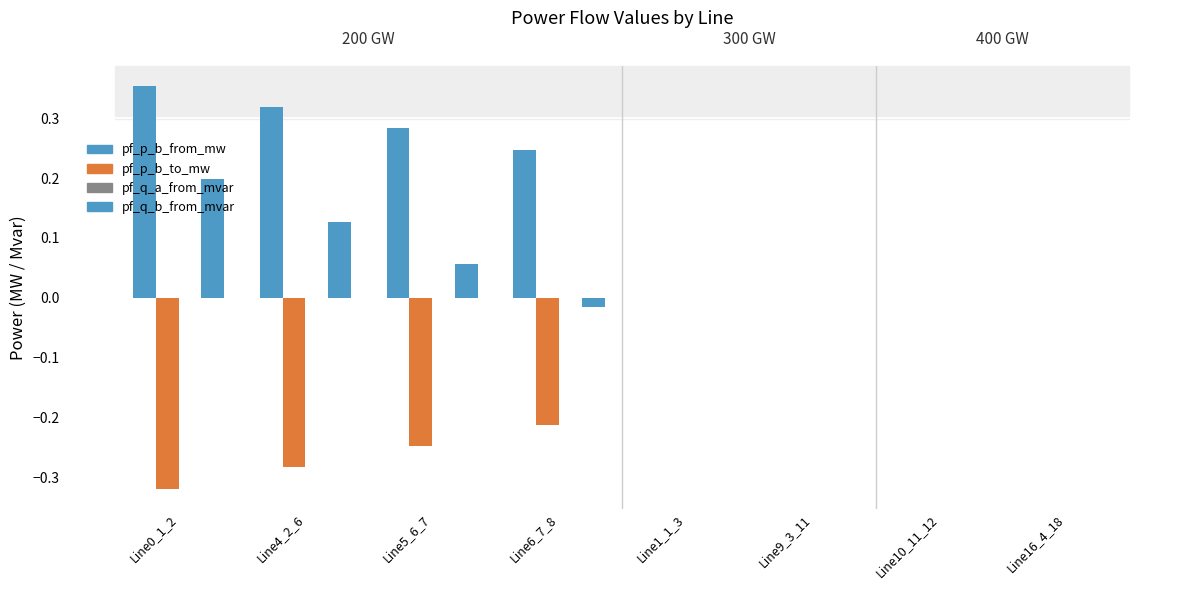

What position from the right is Line6_7_8?

5